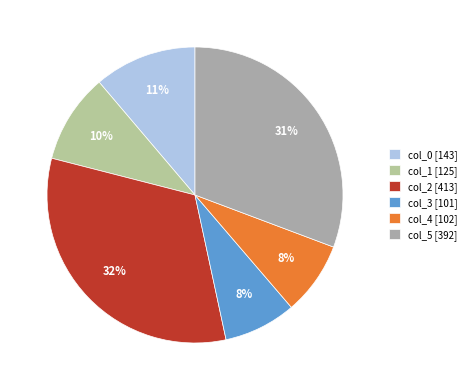

To the nearest percent, what percentage of the pie is col_4?

8%